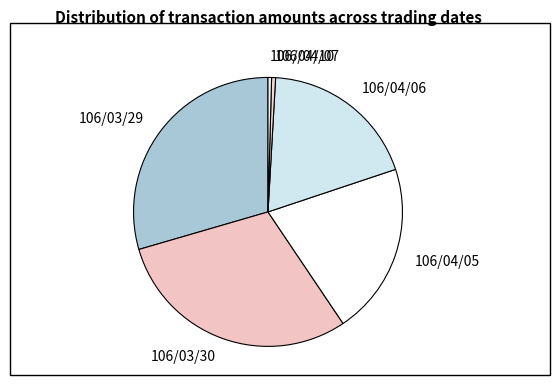

Is there a majority slice in this chart?

No